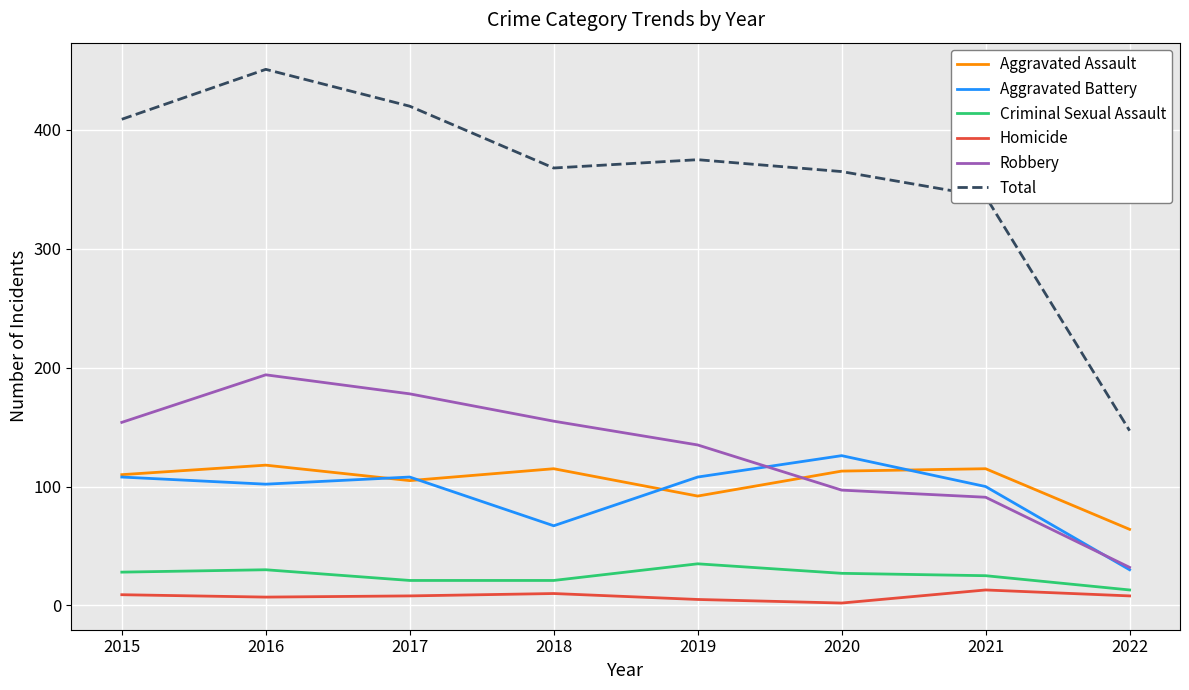

True or false: Robbery and Homicide cross at least once.

False